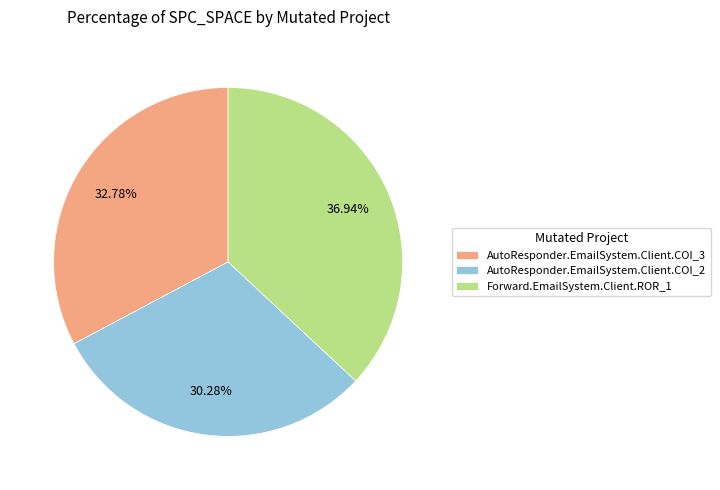

Which category has the biggest portion of the pie?

Forward.EmailSystem.Client.ROR_1